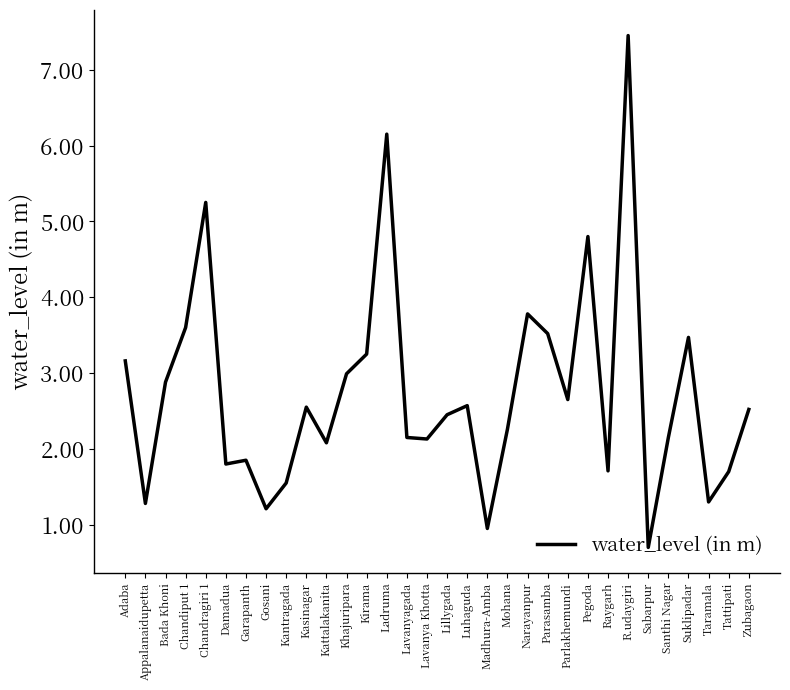

What is the difference between the values at Khajuripara and Zubagaon?

0.5